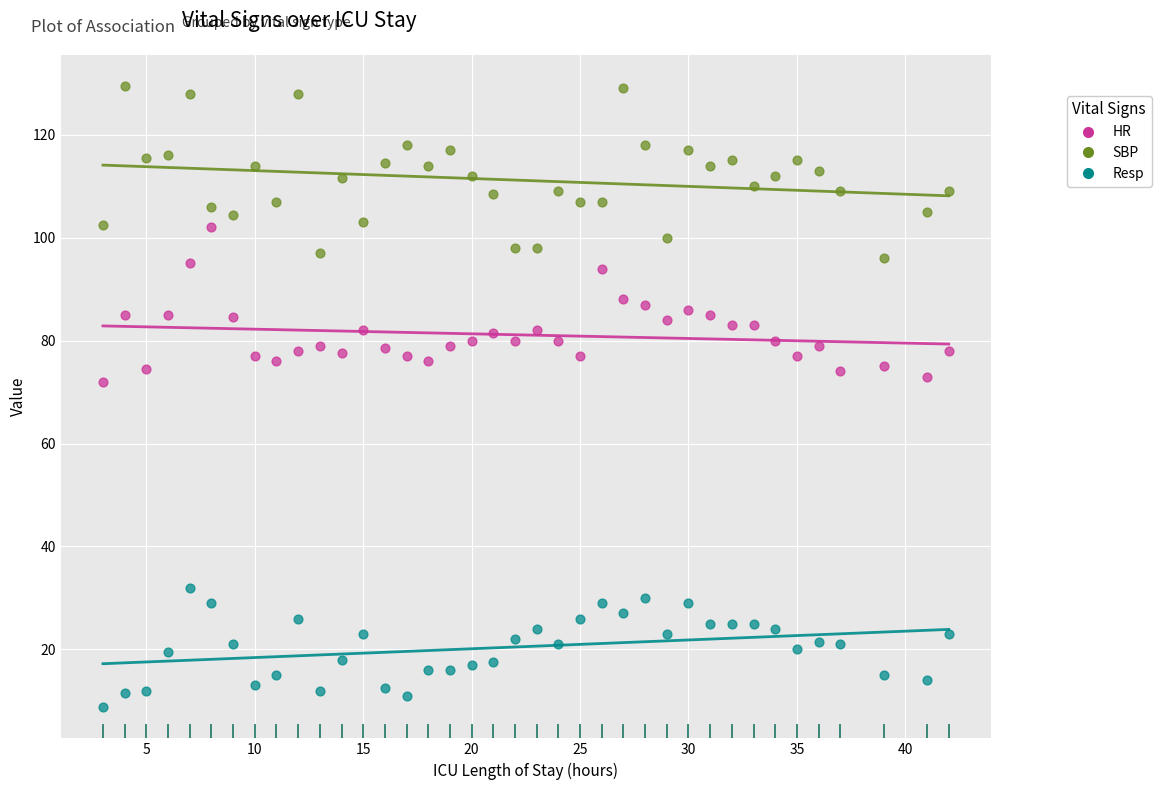

What are all the series names shown in the legend?

HR, SBP, Resp